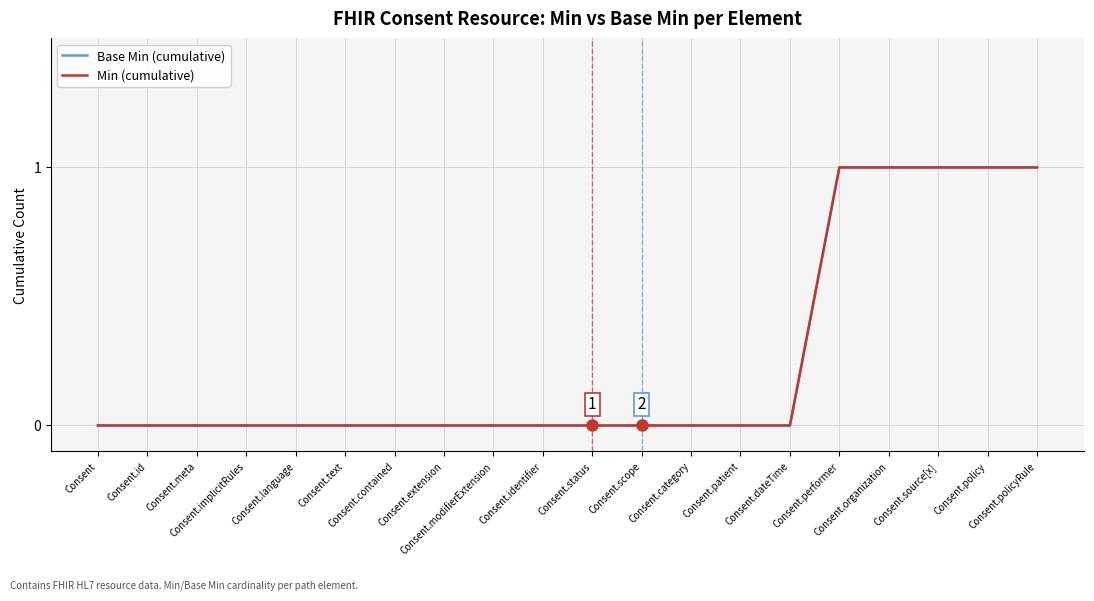

At which category is the sum across all series the highest?

Consent.performer